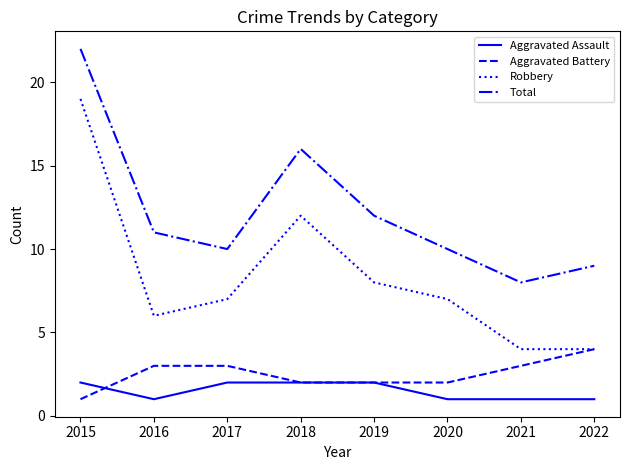

What value does the Aggravated Assault series have at 2017?

2